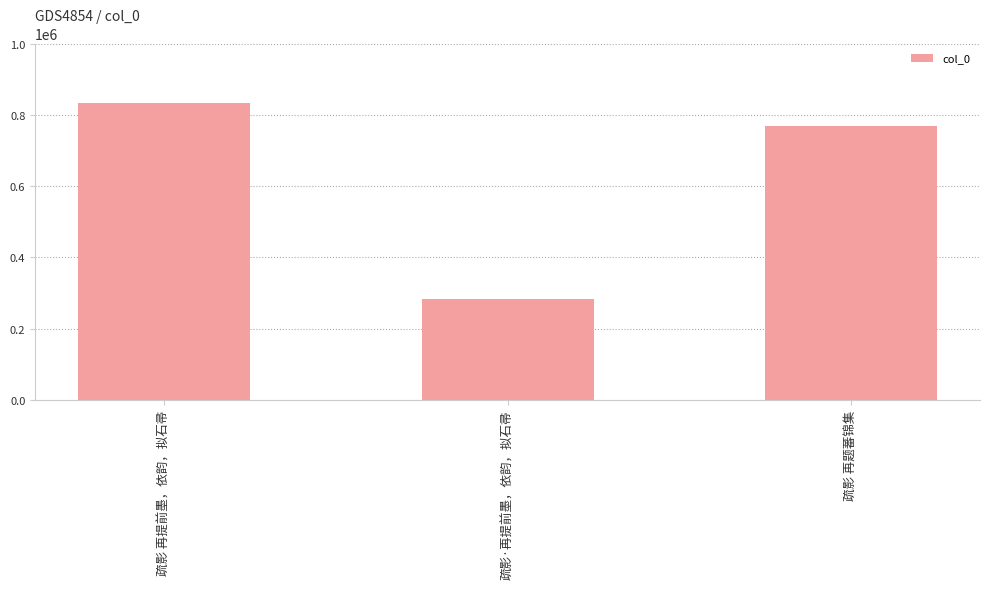

What is the difference between the maximum and minimum values?

551071